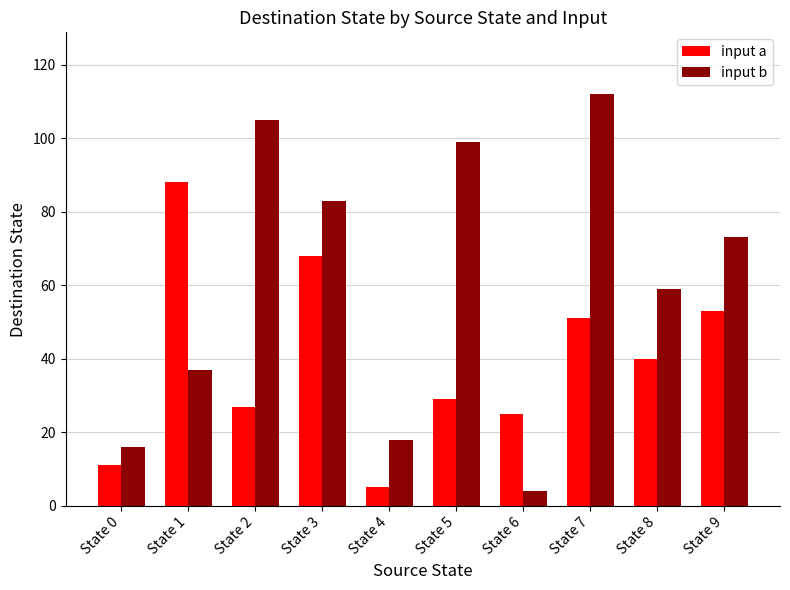

At which label is input a closest to 46?

State 7